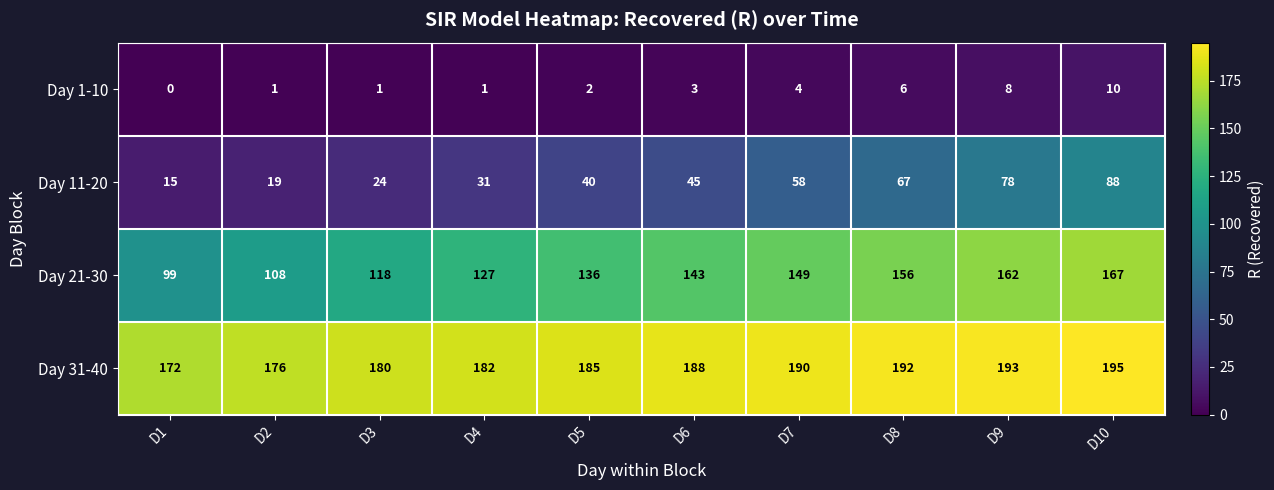

What is the difference between the highest and lowest values at D1?

172